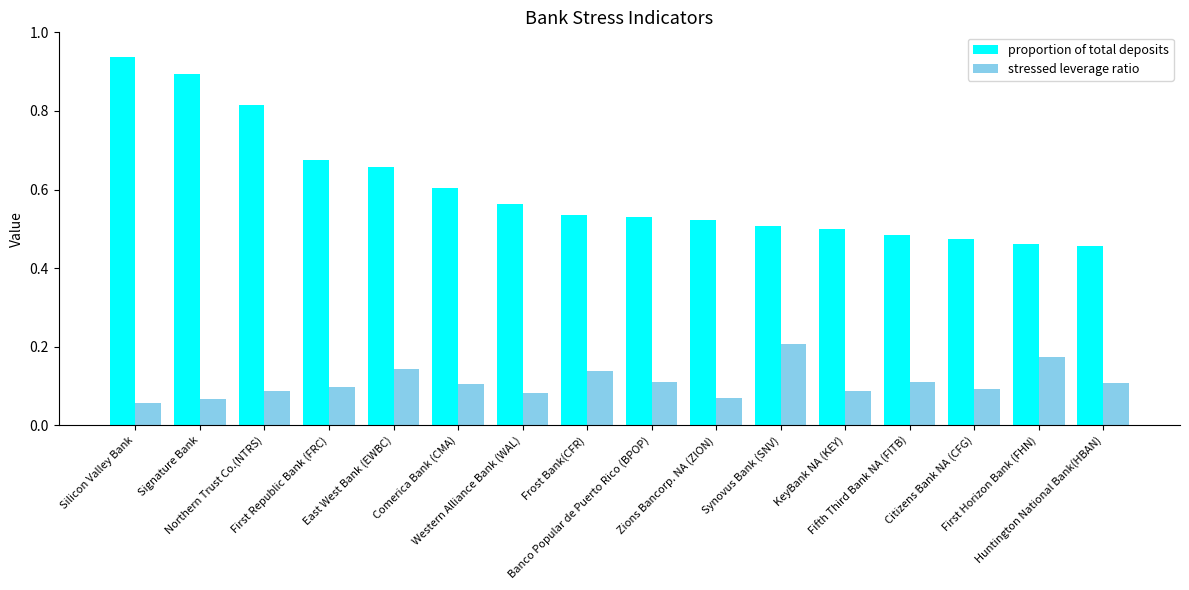

Which series changed the most between Comerica Bank (CMA) and Fifth Third Bank NA (FITB)?

proportion of total deposits